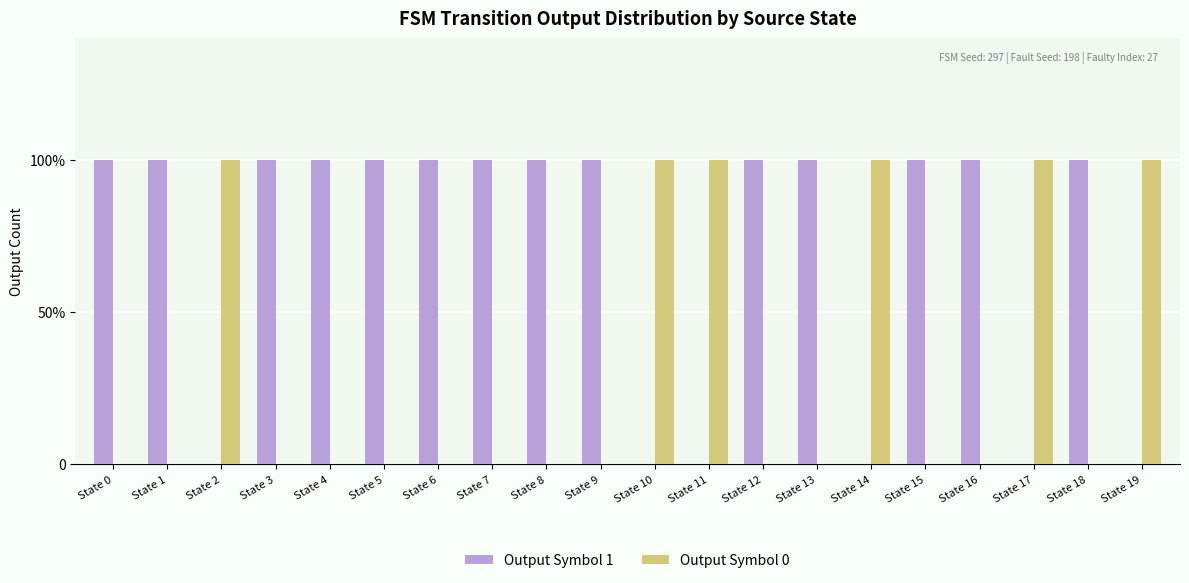

What is the value of the Output Symbol 1 bar at the 1st from the left?

1